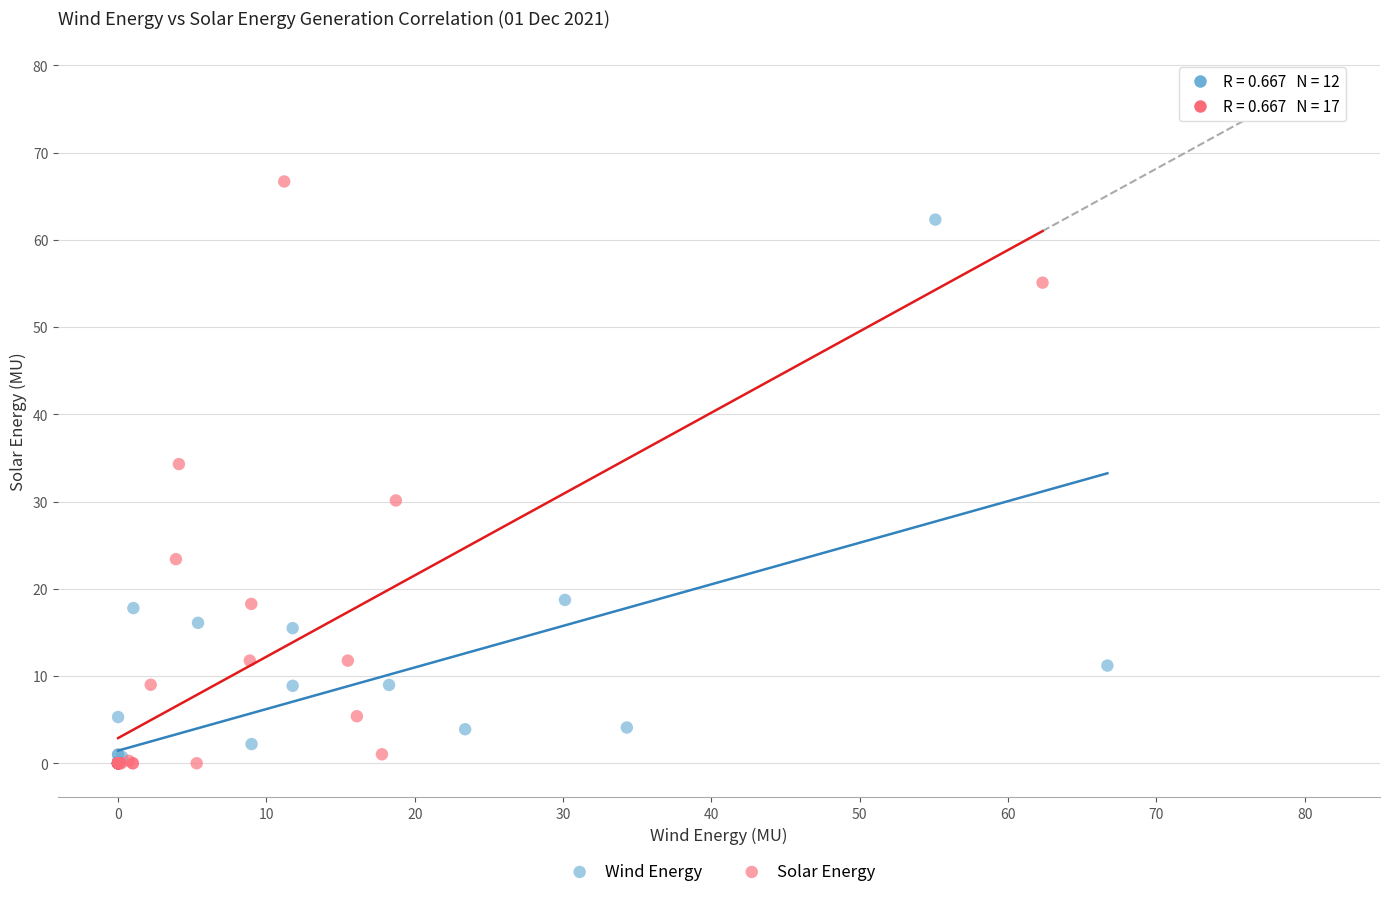

Which series has the largest Y range (max minus min)?

Solar Energy